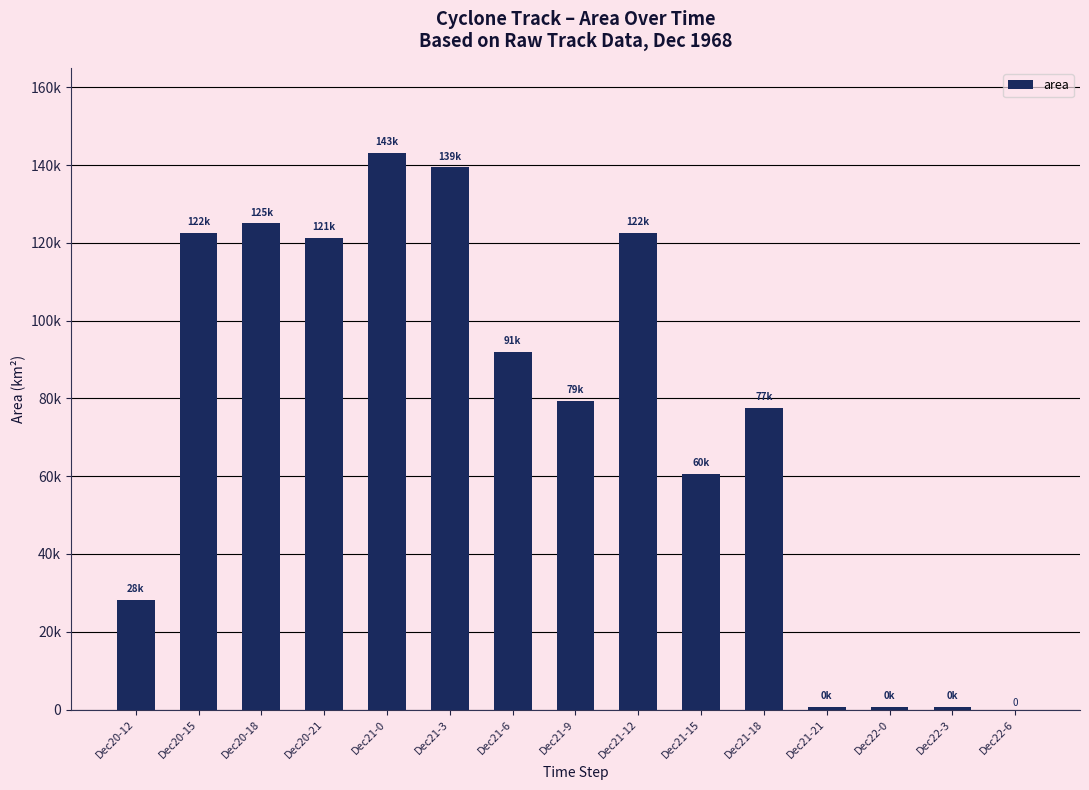

Are the bars horizontal?

No